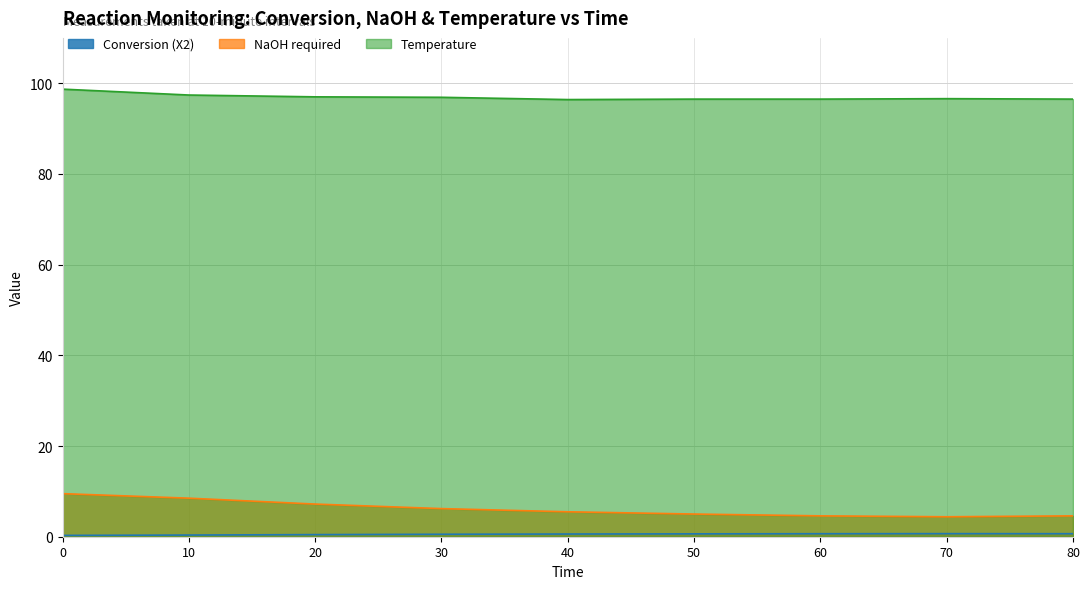

Rank the series by their maximum value, from lowest to highest.

Conversion (X2), NaOH required, Temperature